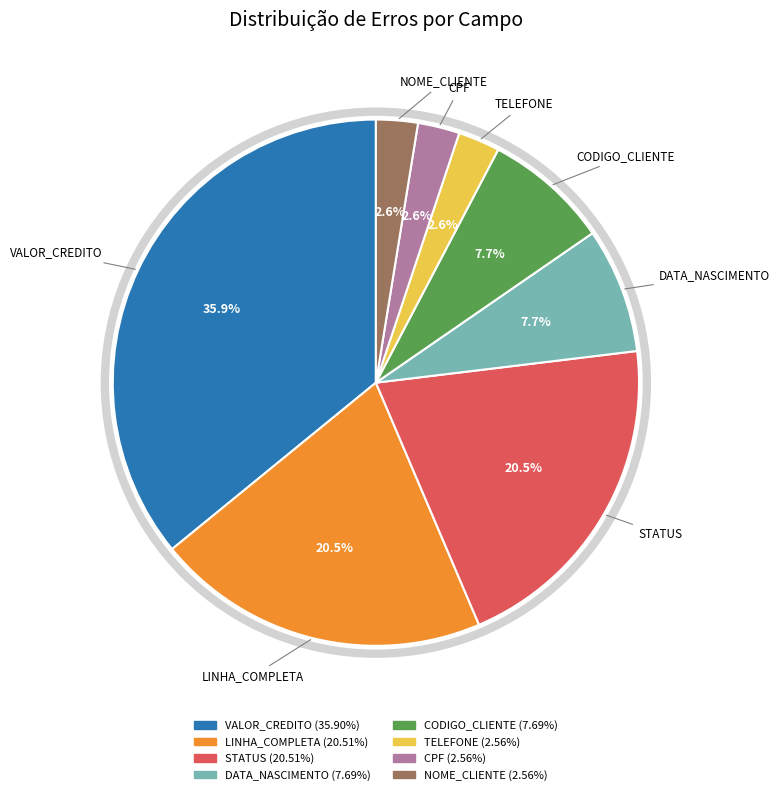

To the nearest percent, what portion does CODIGO_CLIENTE represent?

8%